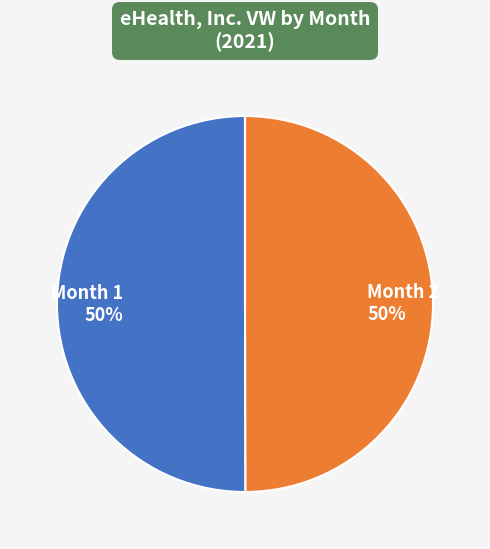

Is it true that Month 2 is 59% of the pie?

False